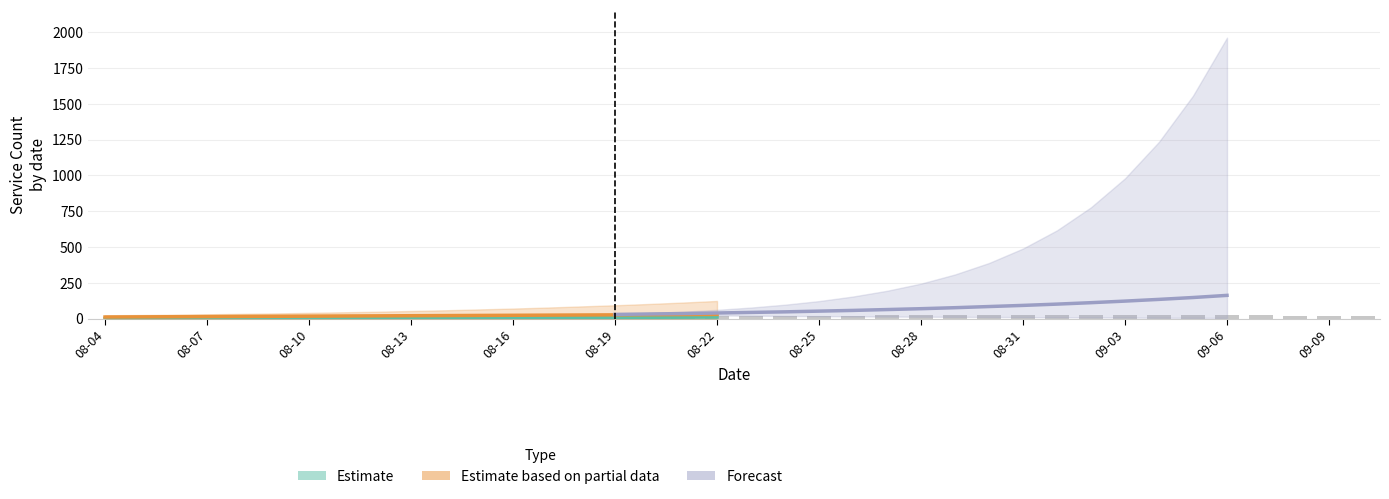

How many series are shown in this chart?

3